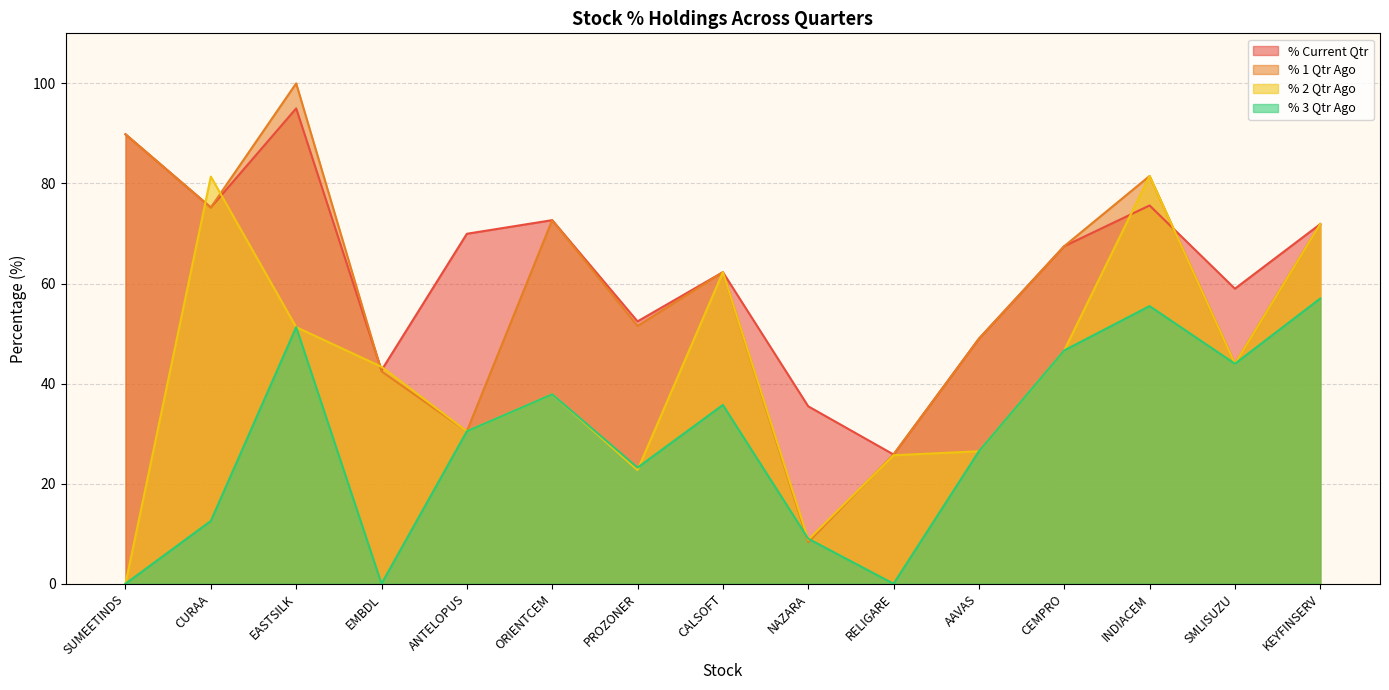

How many lines are shown in the chart?

4